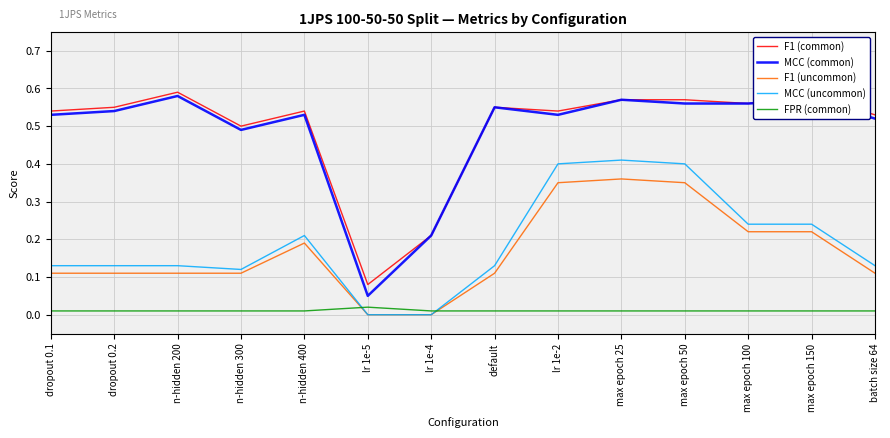

The value of F1 (common) at dropout 0.1 is 0.3. True or false?

False